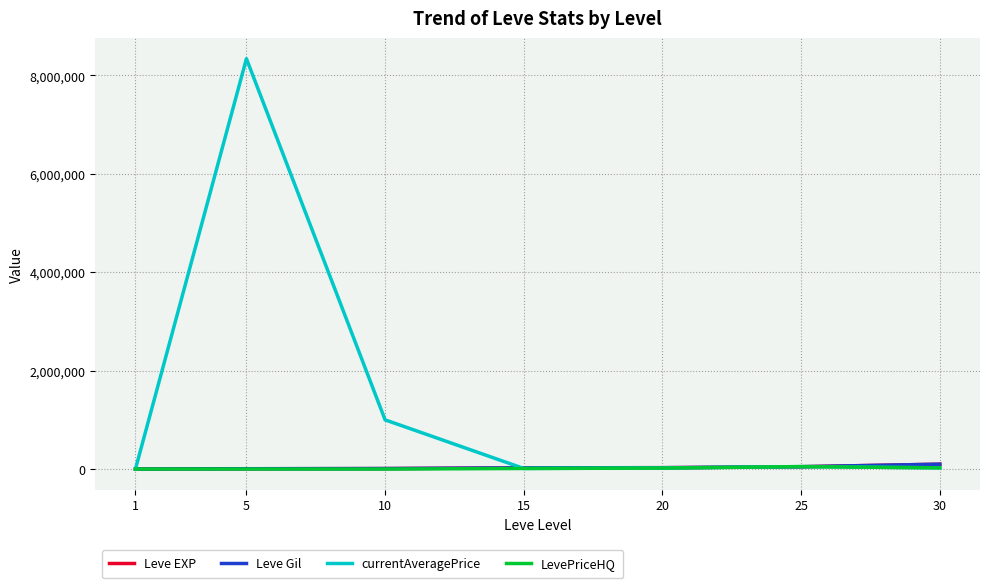

At which category is the sum across all series the highest?

5